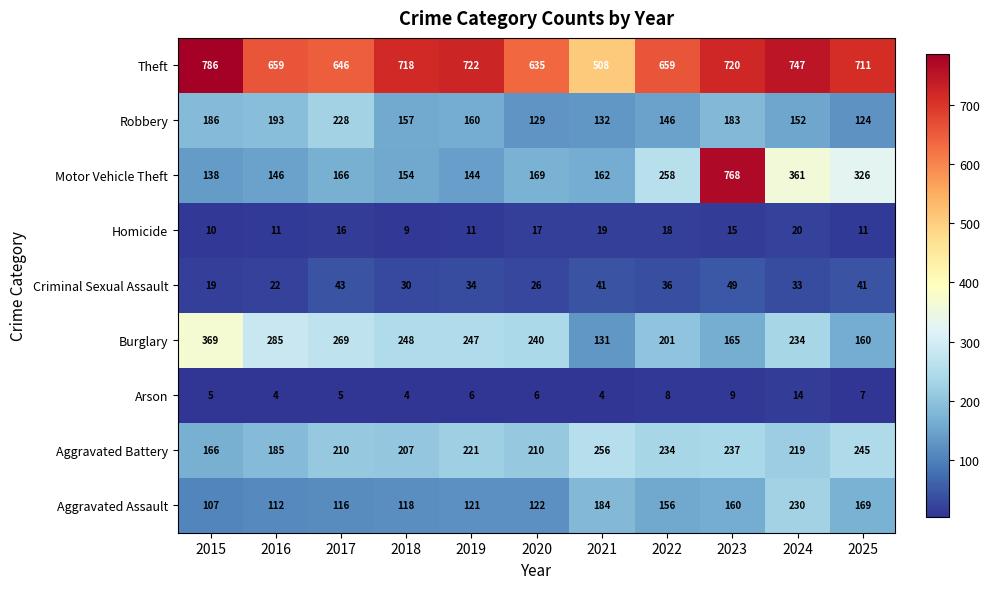

At which category does the chart reach its peak across all series?

2015